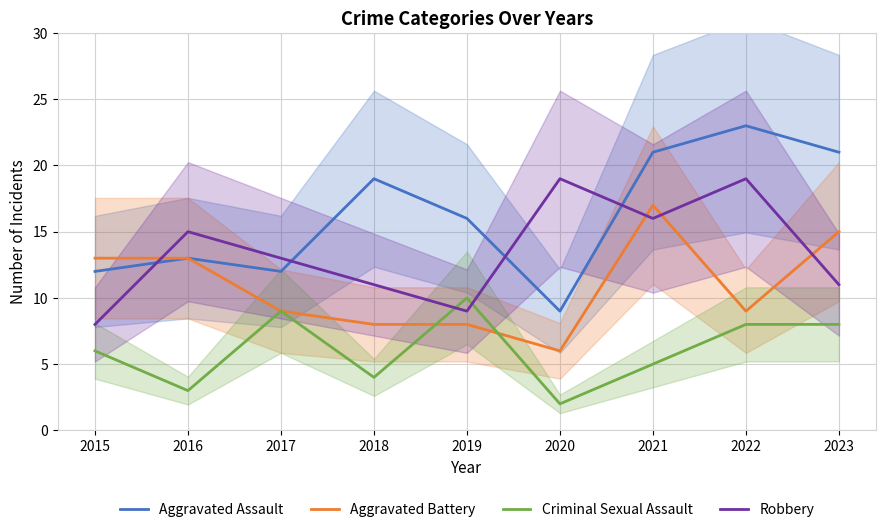

How many intersections are there between Aggravated Assault and Robbery?

4